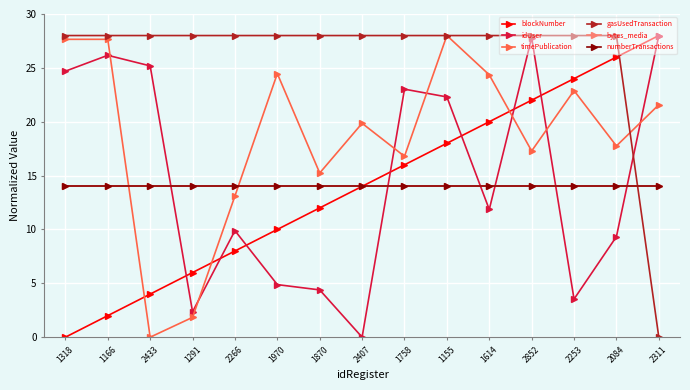

What are all the series names shown in the legend?

blockNumber, idUser, timePublication, gasUsedTransaction, bytes_media, numberTransactions